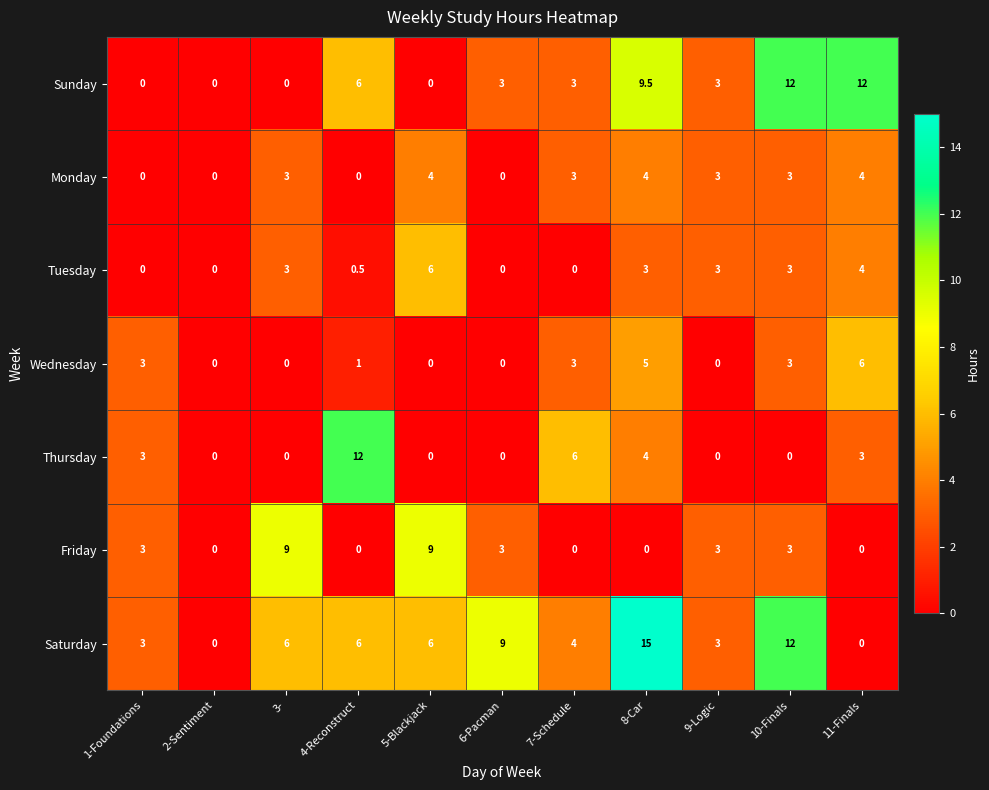

At which category is the sum across all series the highest?

8-Car